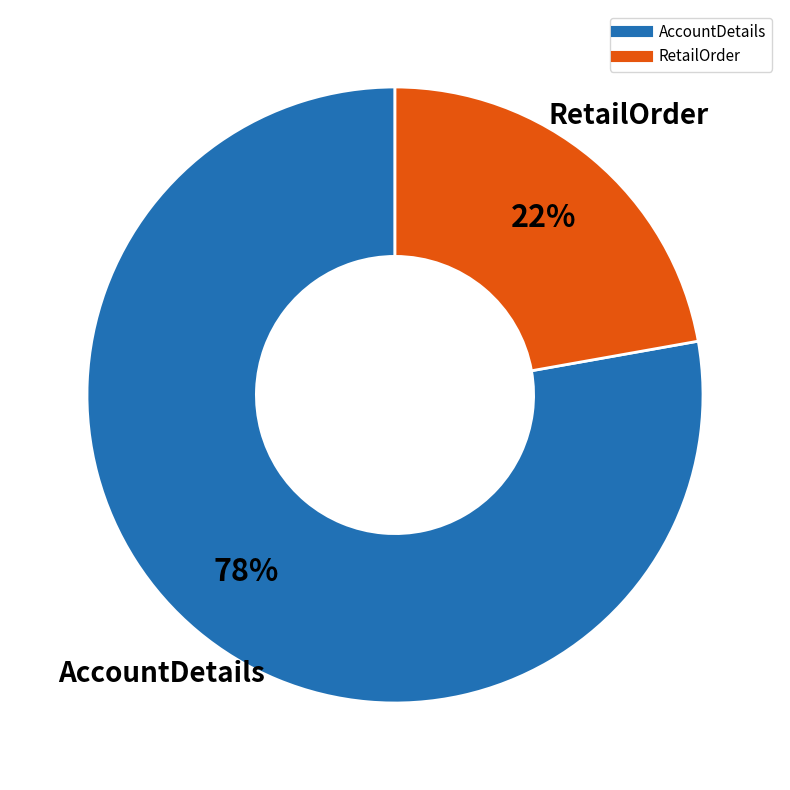

What is the ratio of the value at AccountDetails to the value at RetailOrder?

3.5